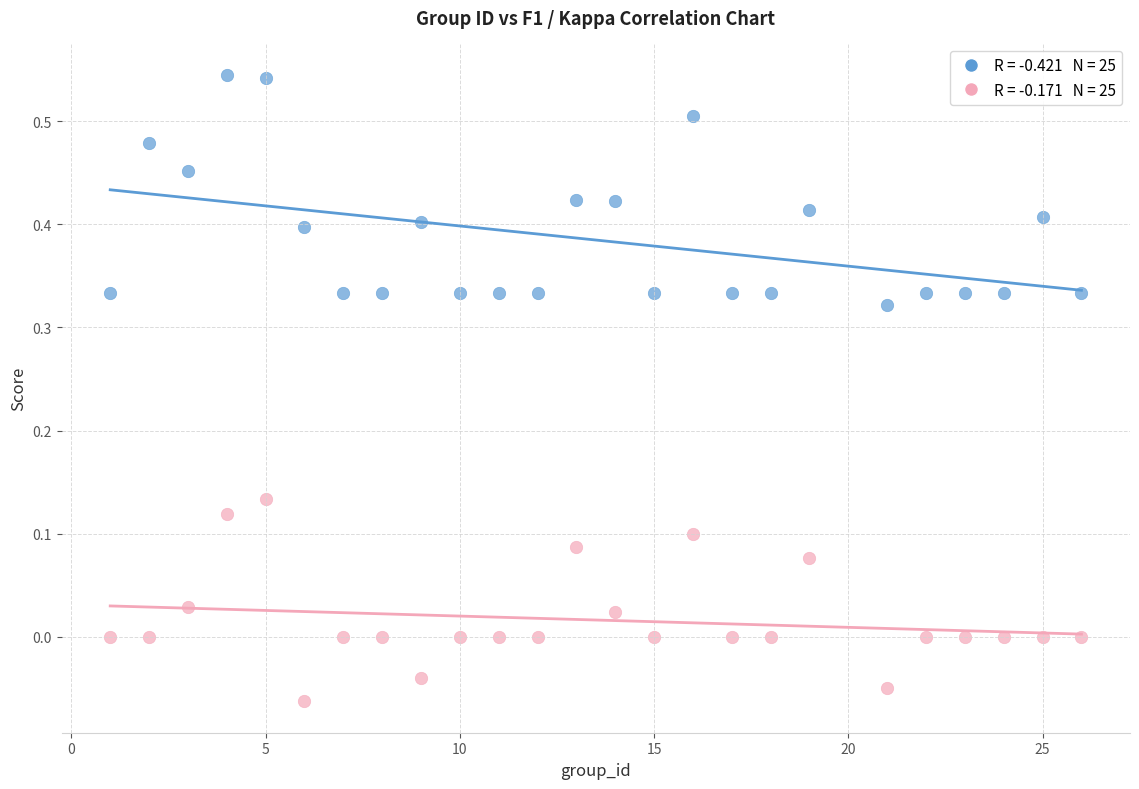

Across all data points, what is the range of X values (max minus min)?

25.0